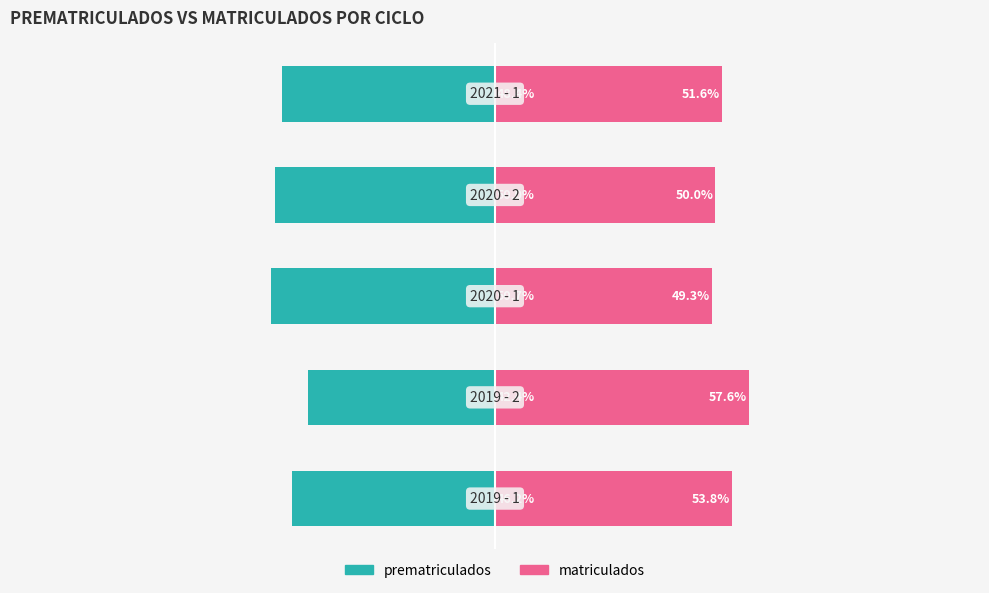

What are all the series names shown in the legend?

prematriculados, matriculados